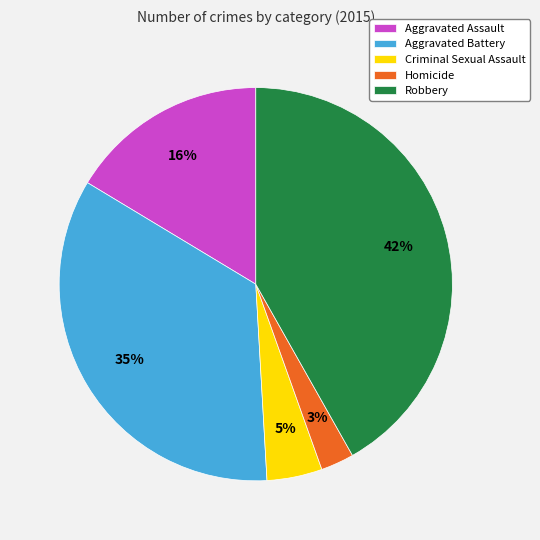

What is the largest slice in the pie chart?

Robbery